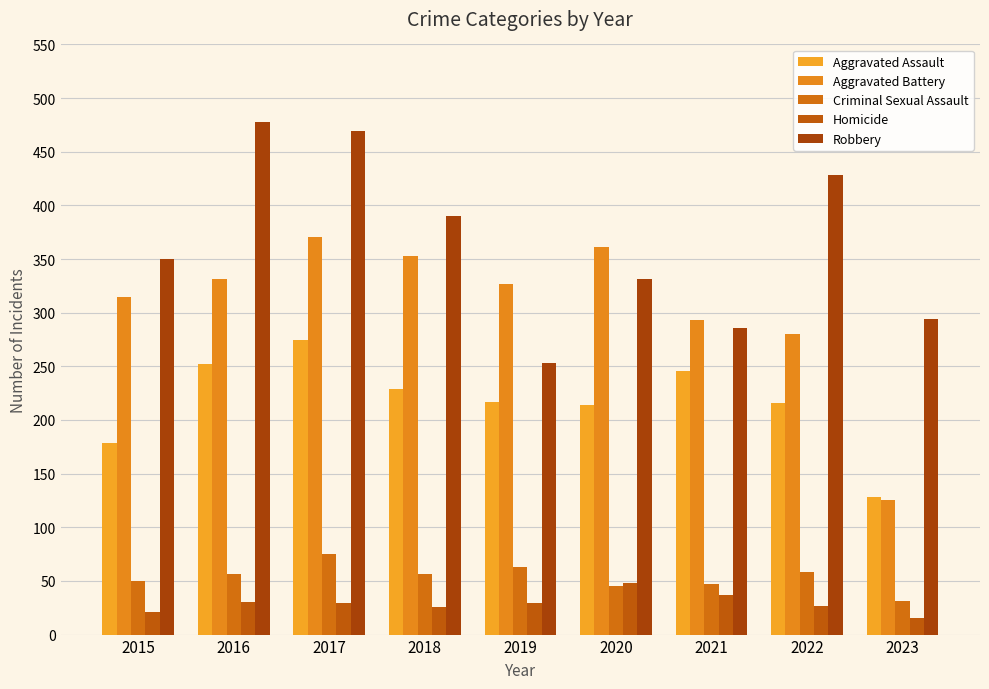

What is the spread (max minus min) of values at 2022?

401